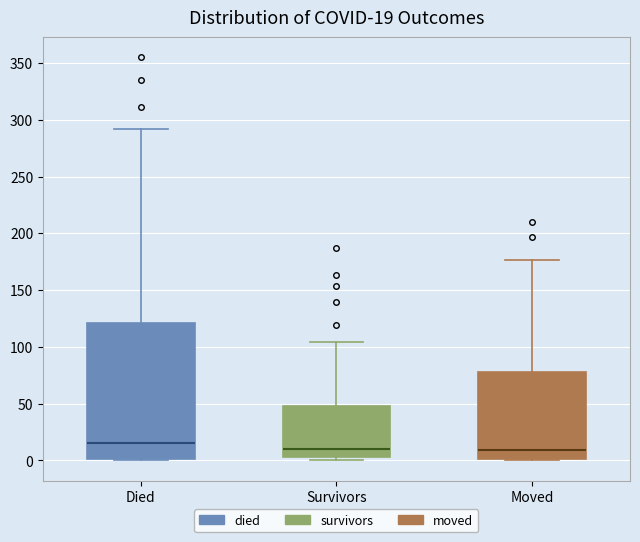

Comparing the boxes themselves (not the whiskers), which one is the tallest?

Died